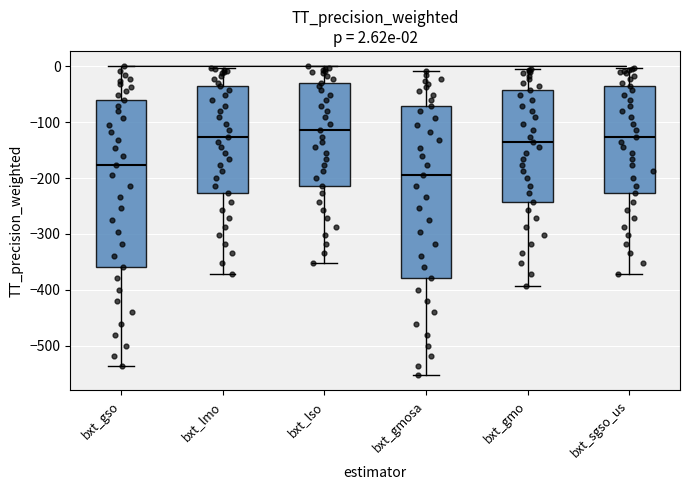

Comparing the boxes themselves (not the whiskers), which one is the tallest?

bxt_gmosa